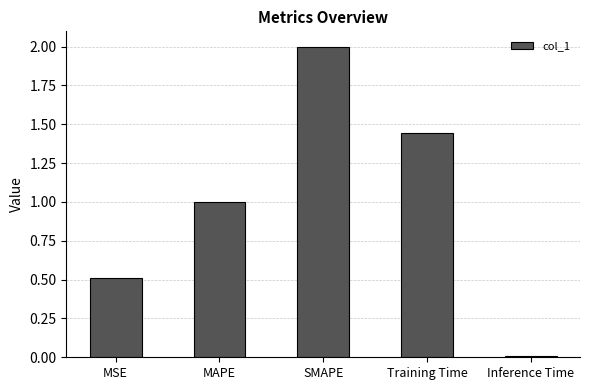

What is the difference between the values at SMAPE and MAPE?

1.0